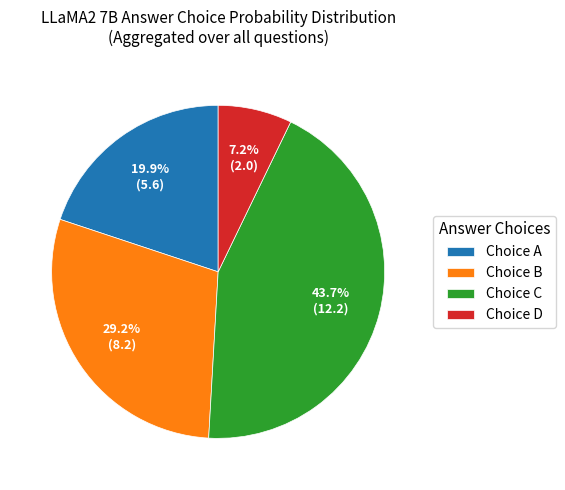

Rank the categories by value from lowest to highest.

Choice D, Choice A, Choice B, Choice C